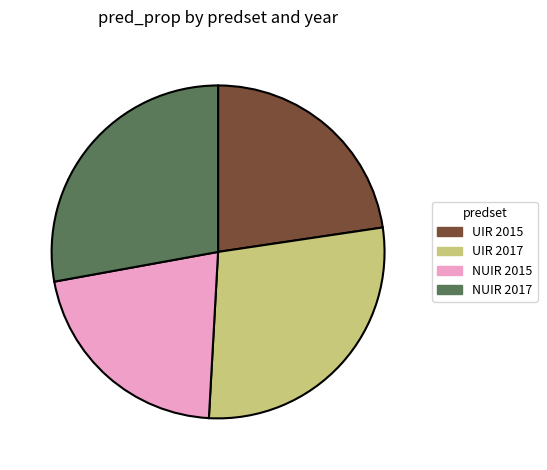

Count the number of slices in the pie.

4